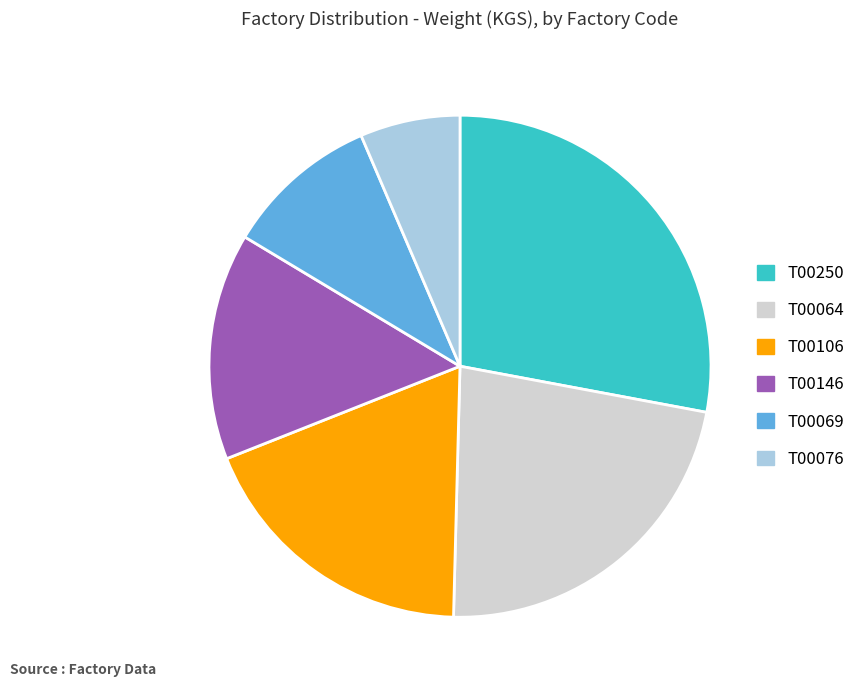

Does any single category account for the majority?

No